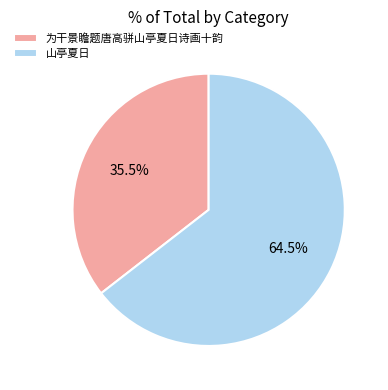

What is the ratio of the value at 山亭夏日 to the value at 为干景瞻题唐高骈山亭夏日诗画十韵?

1.8